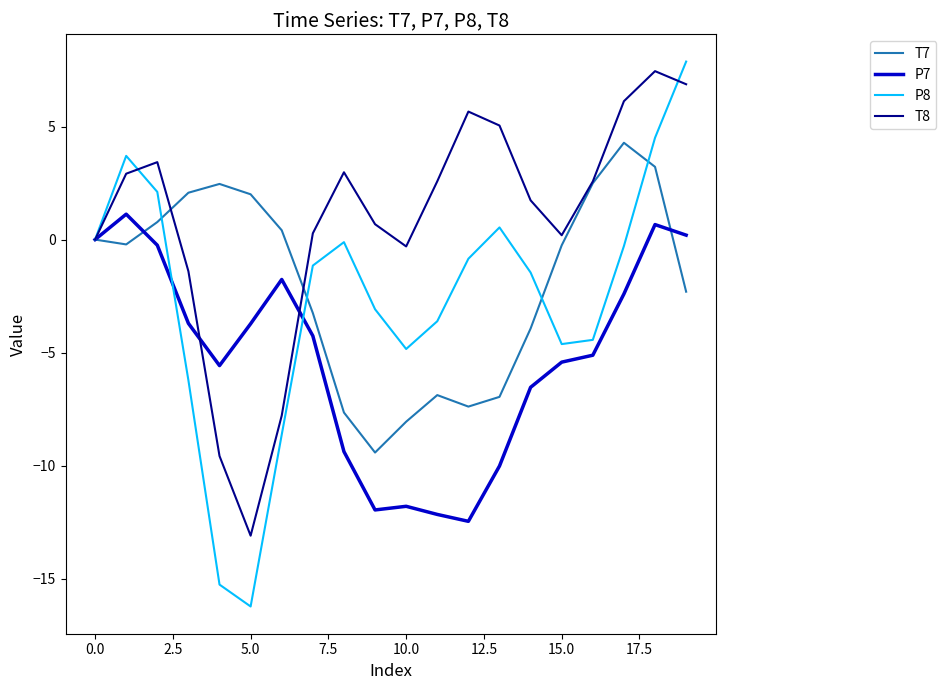

List the series in order of their peak value, lowest first.

P7, T7, T8, P8